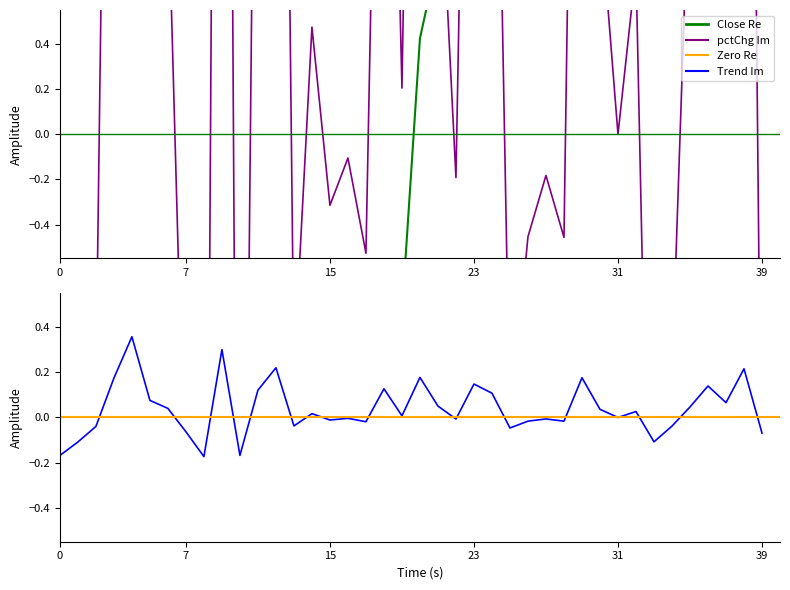

What is the label of the 36th point from the right?

4